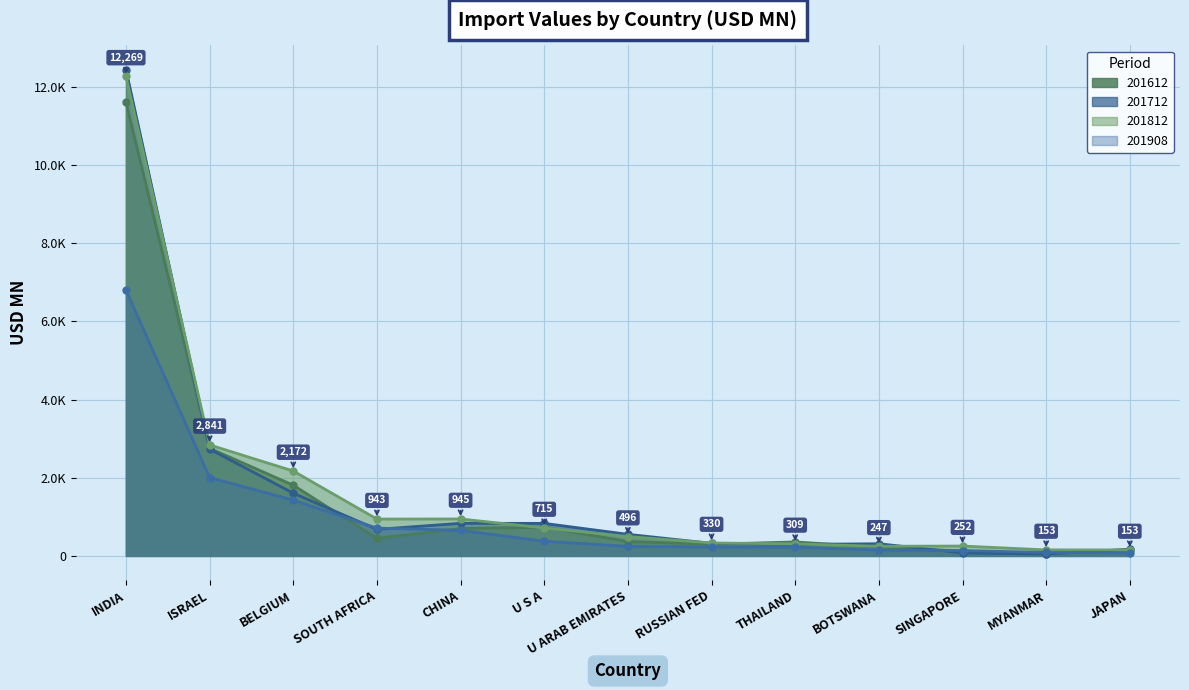

How many times do 201908 and 201712 cross each other?

4